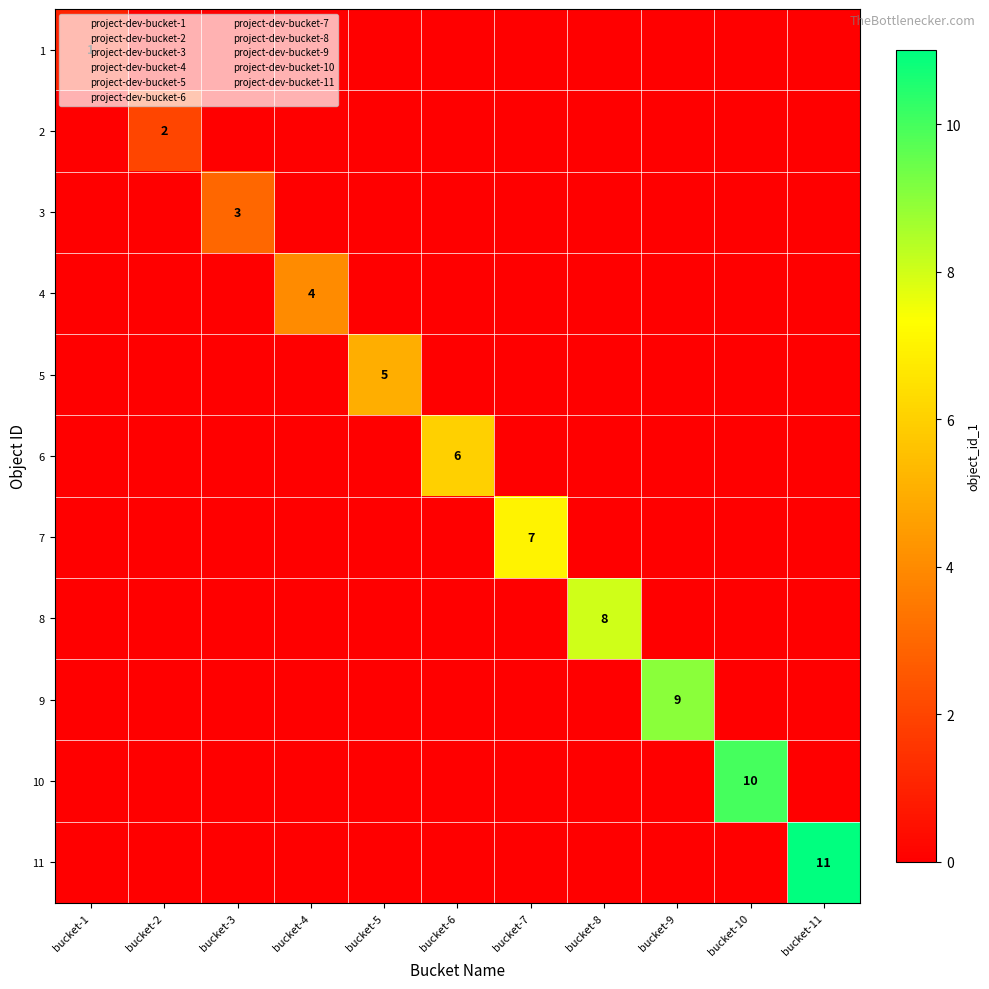

Is the value of 7 at bucket-1 greater than the value of 3 at bucket-2?

No